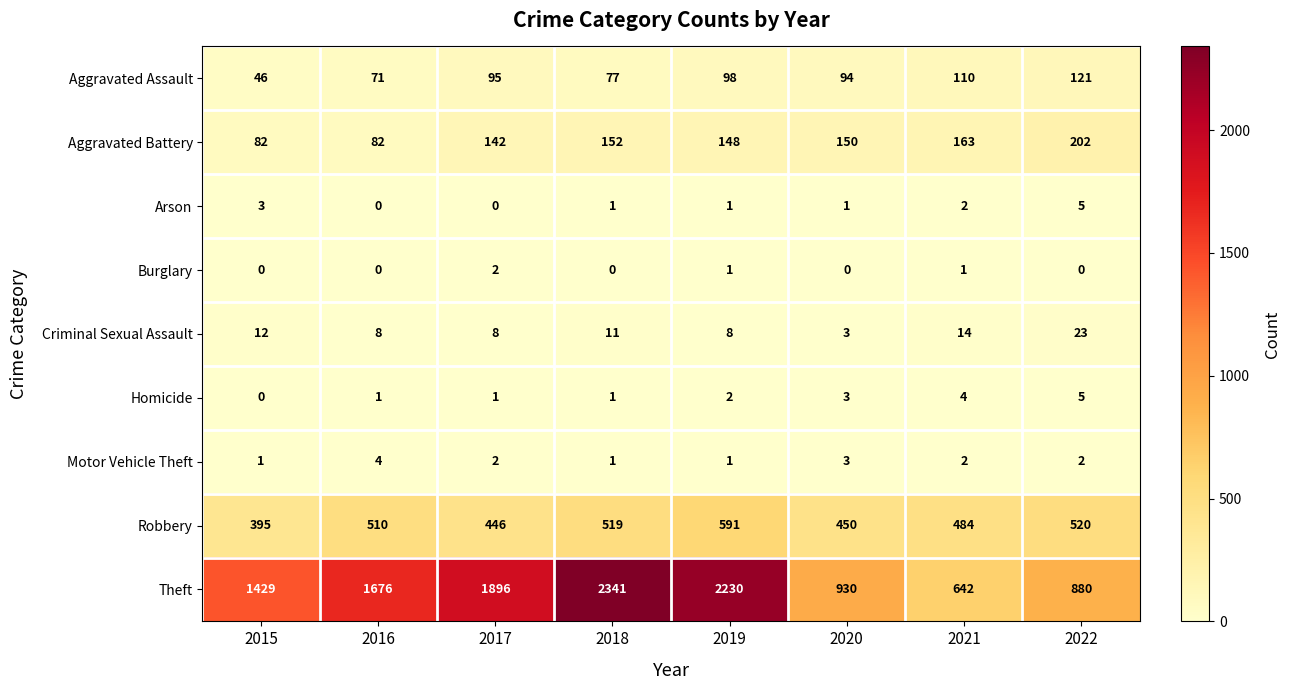

What is the difference between the Homicide values at 2015 and 2020?

3